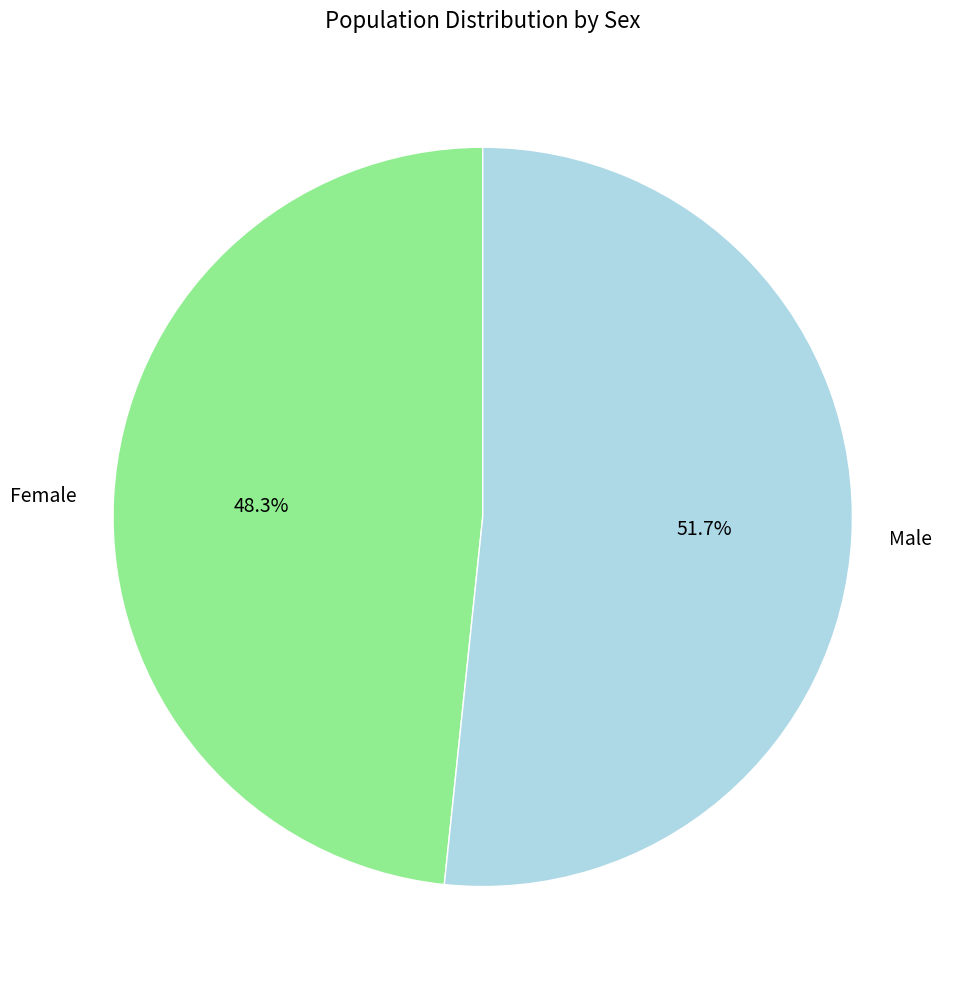

To the nearest percent, what percentage of the pie is Male?

52%